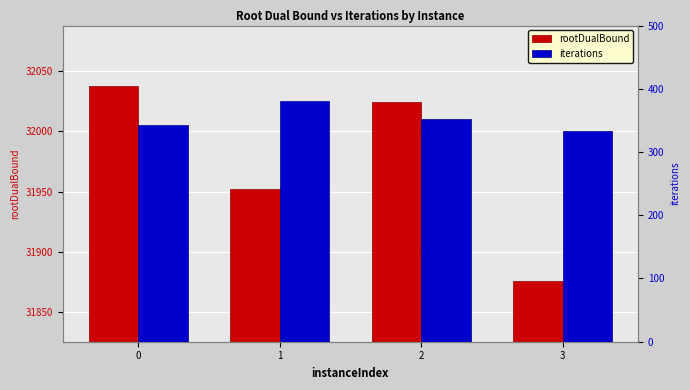

The rootDualBound series shows 31952.1 at 1. True or false?

True